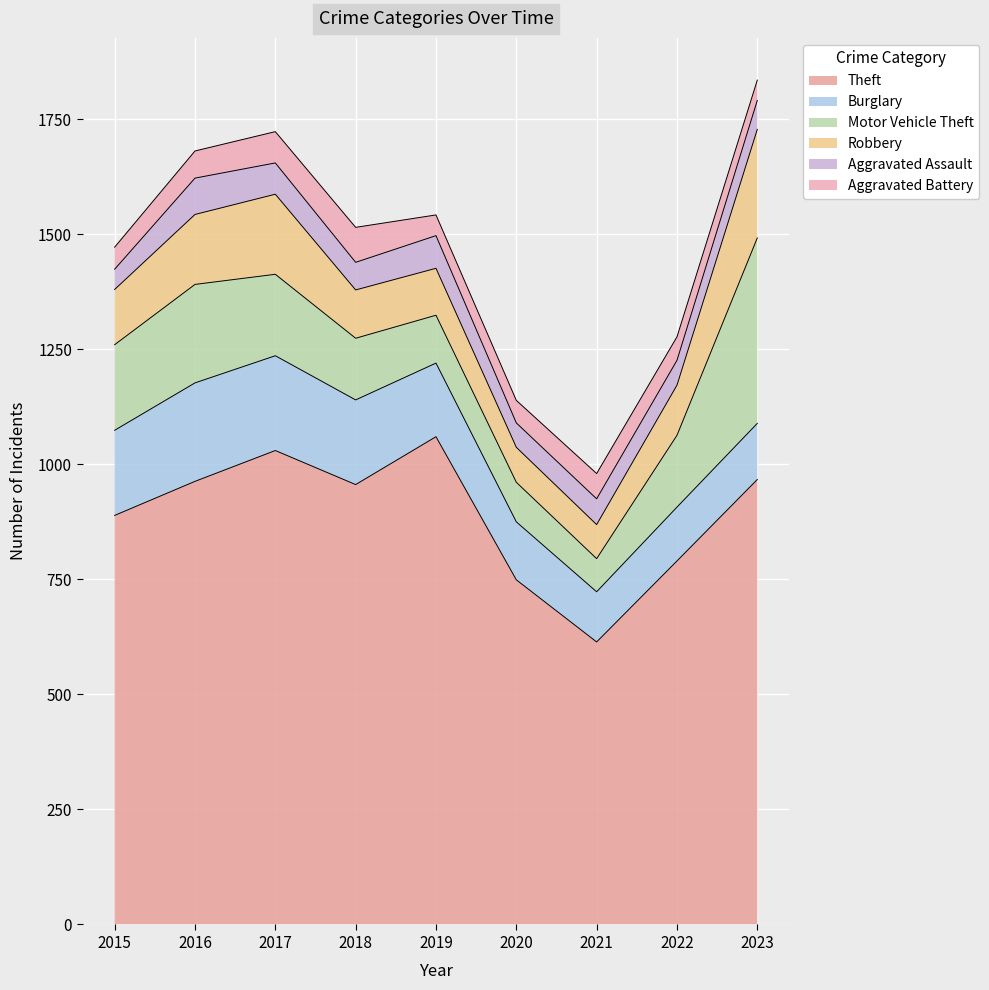

What is the minimum value for Aggravated Assault?

44